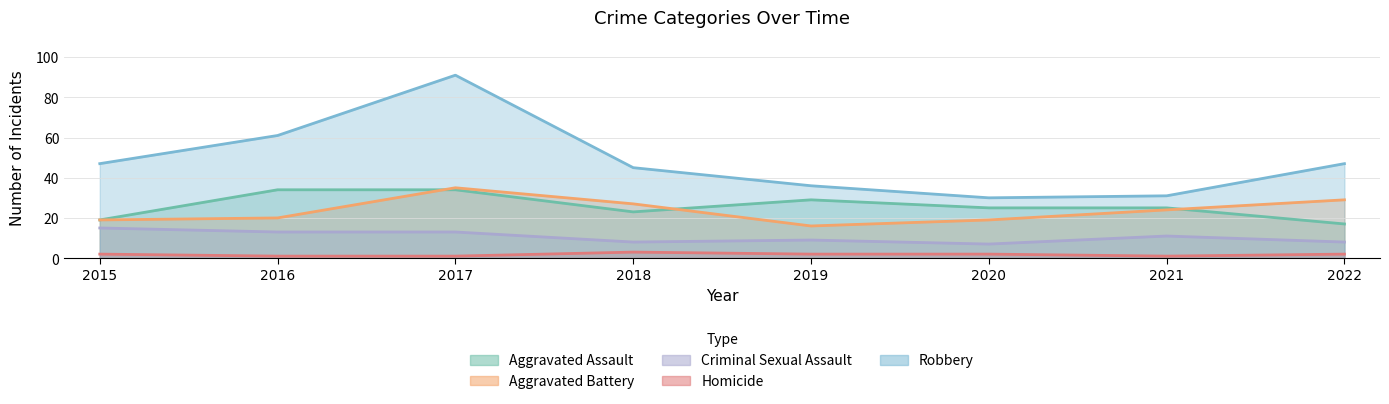

Where does the Criminal Sexual Assault series first go above 11?

2015